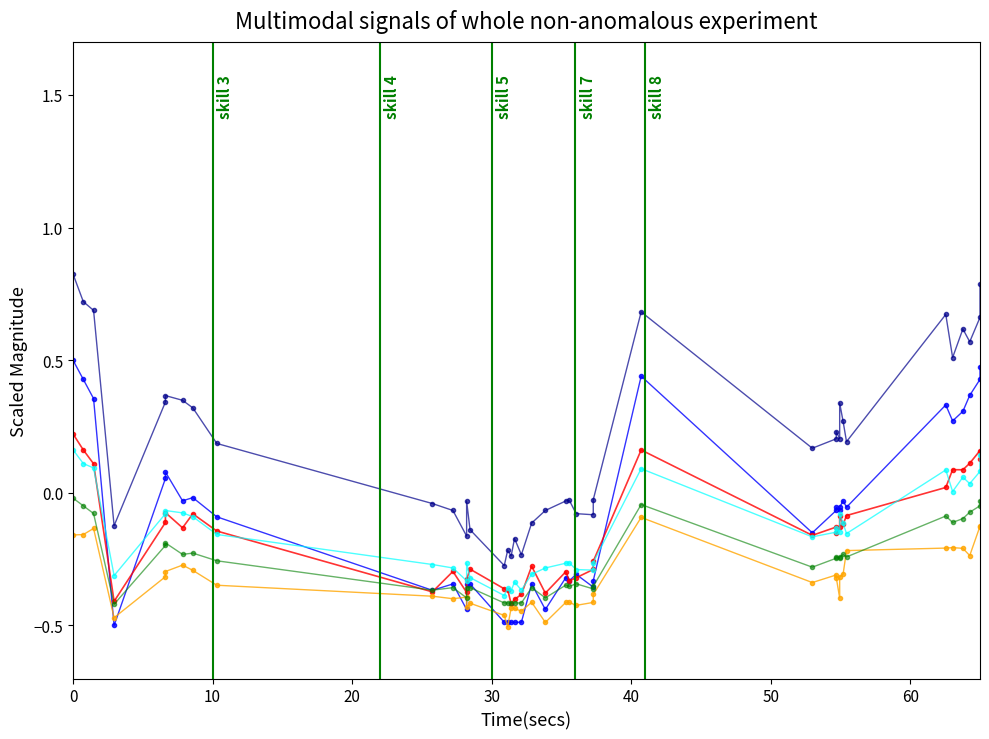

What are all the series names shown in the legend?

Signal 1, Signal 2, Signal 3, Signal 4, Signal 5, Signal 6